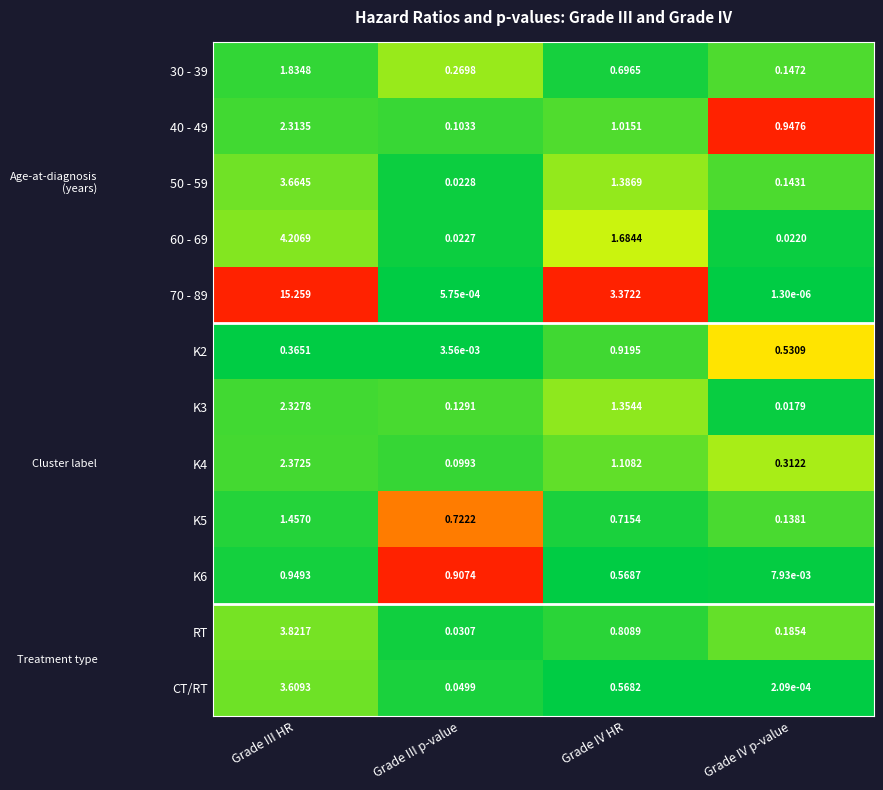

What is the maximum value shown in the chart?

15.3